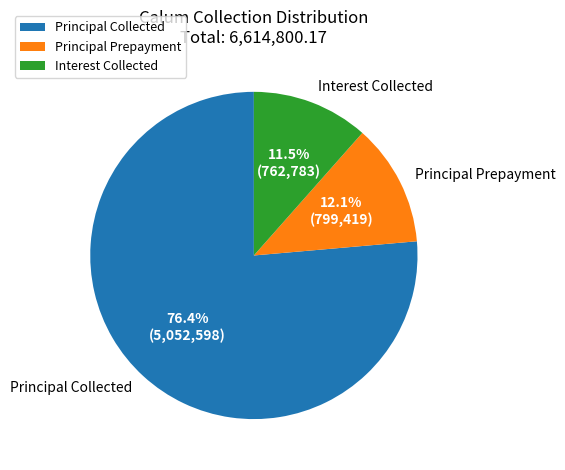

Between Principal Collected and Interest Collected, which is larger?

Principal Collected